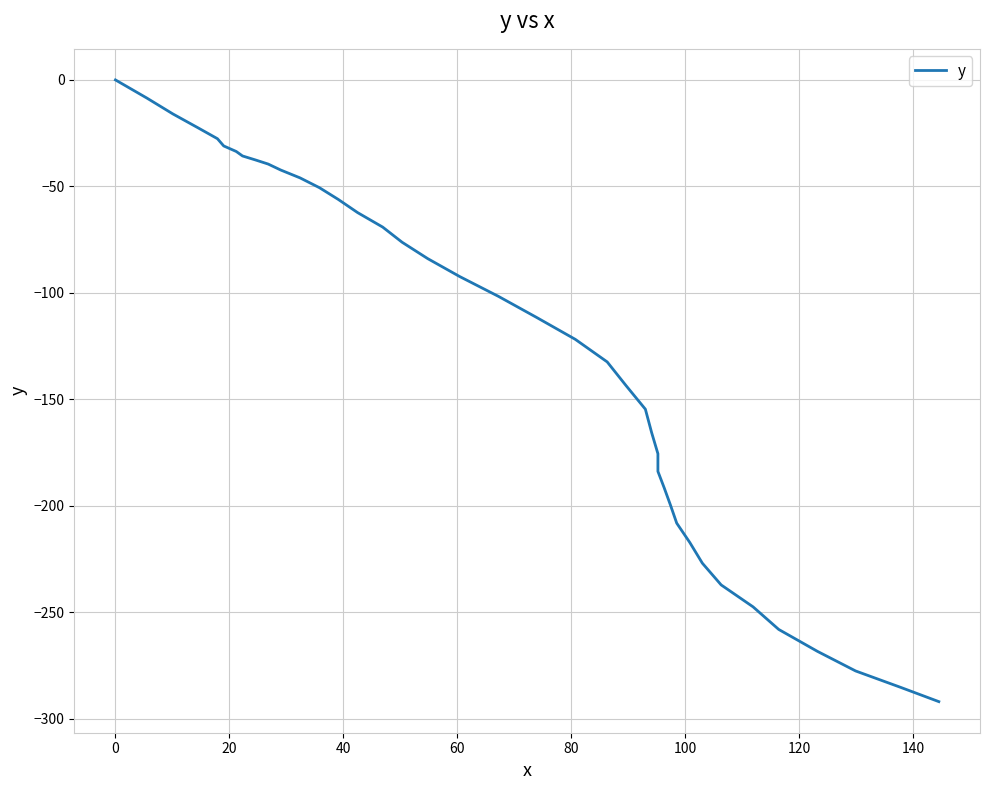

Count the number of data series in this chart.

1